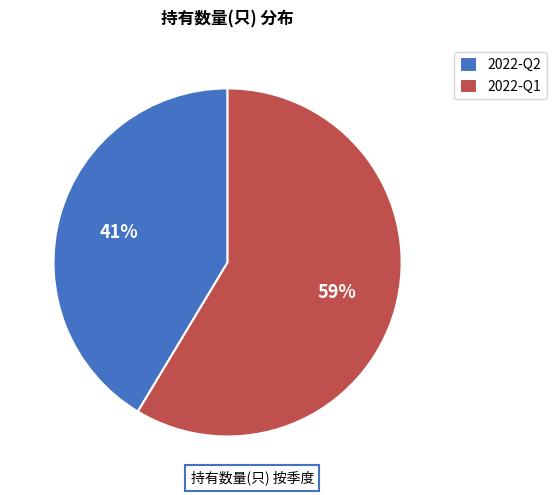

Rank the categories by value from lowest to highest.

2022-Q2, 2022-Q1